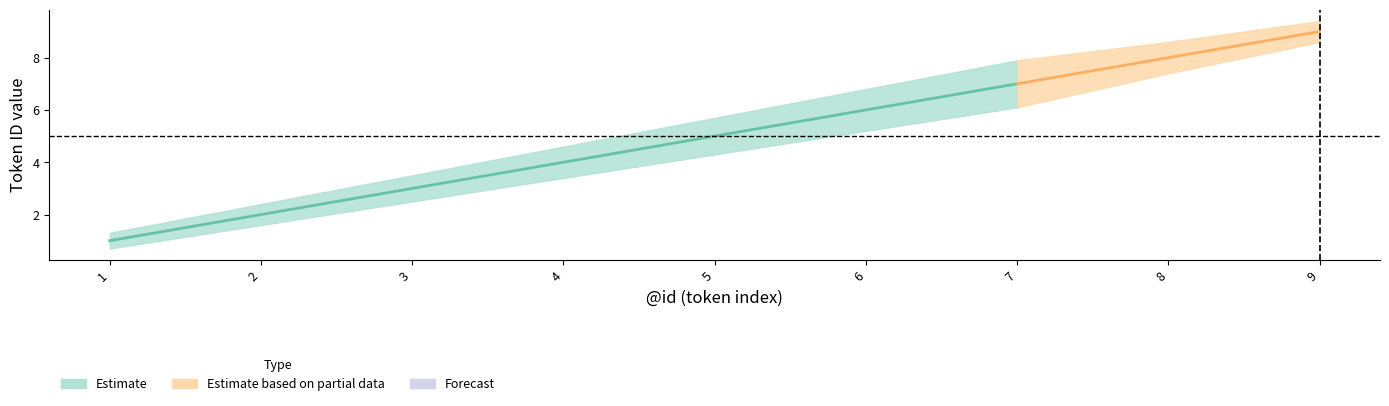

Count the id_center values in the range 3 to 7.

5